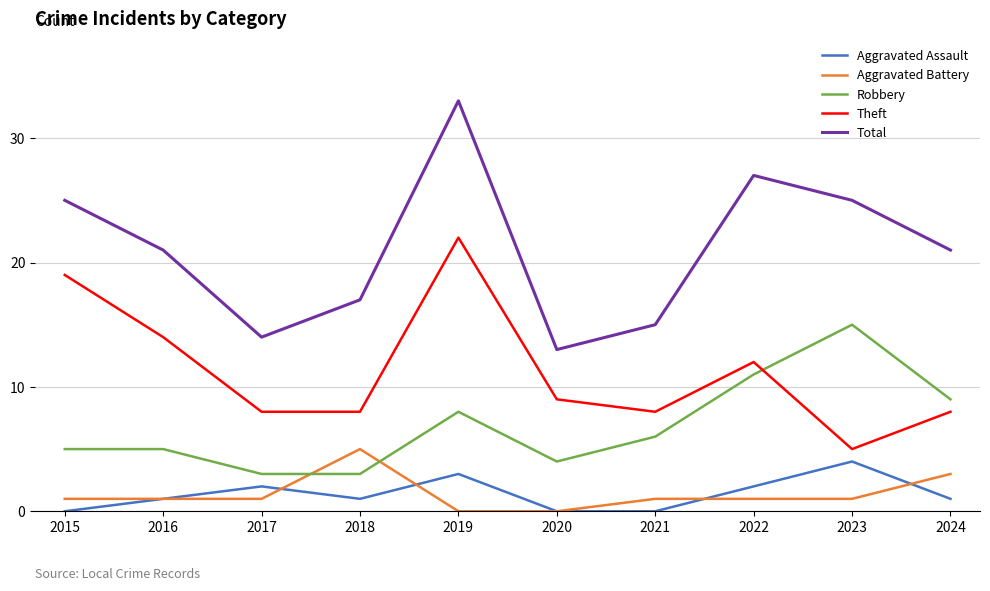

Which label corresponds to the largest value in the chart?

2019